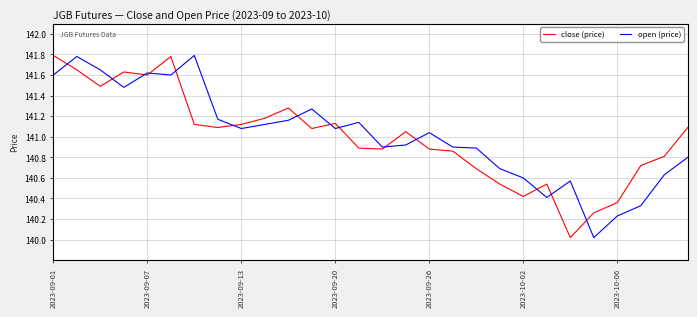

What is the minimum value for close (price)?

140.0